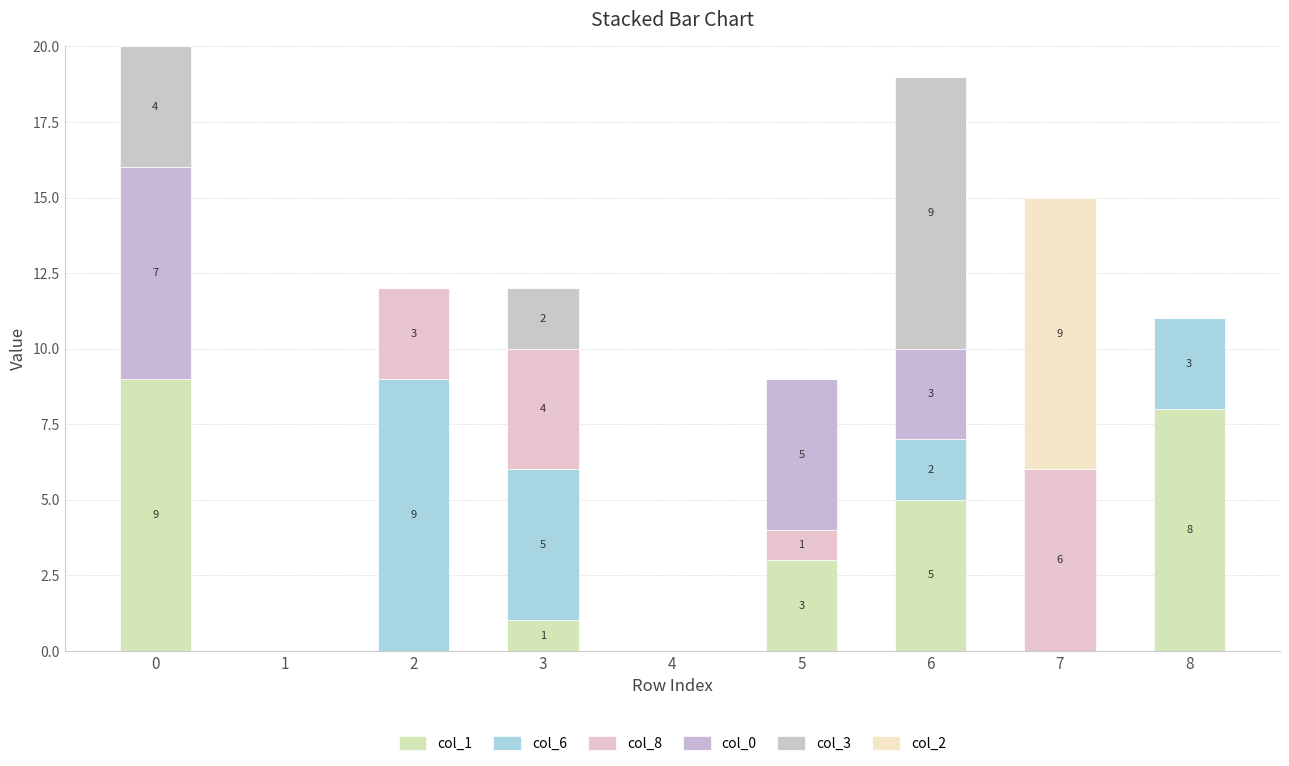

Read the col_3 value at 3.

2